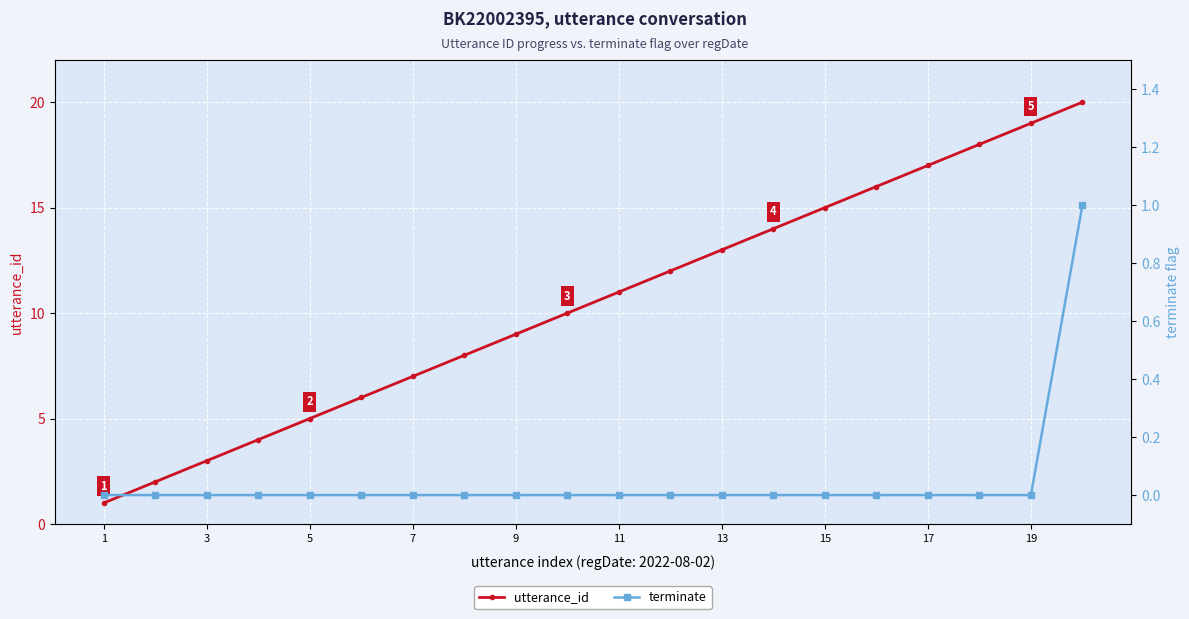

Rank the series by their maximum value, from highest to lowest.

utterance_id, terminate